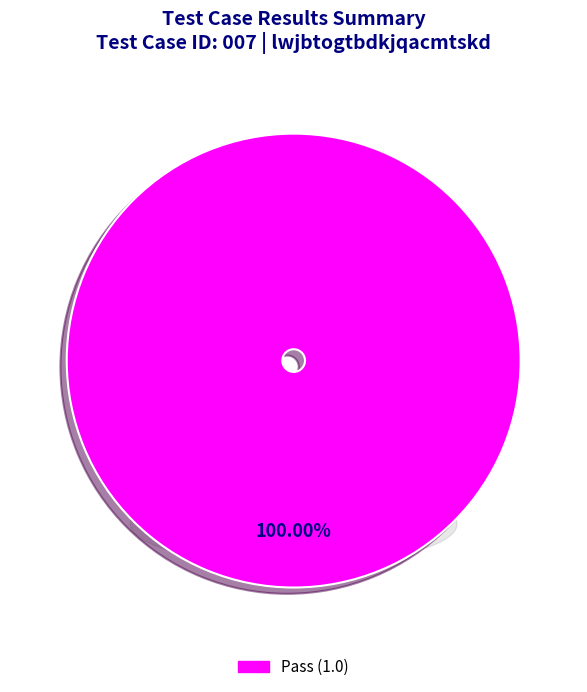

Which category has the biggest portion of the pie?

Pass